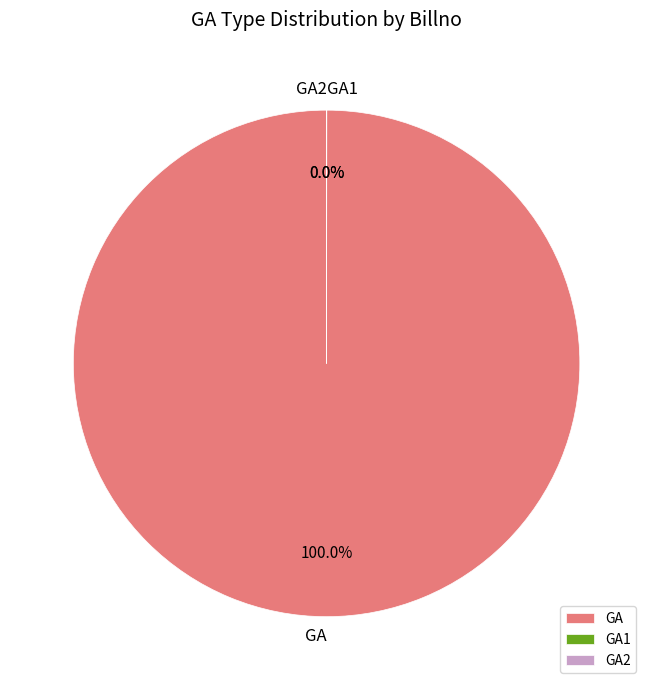

Is there a majority slice in this chart?

Yes